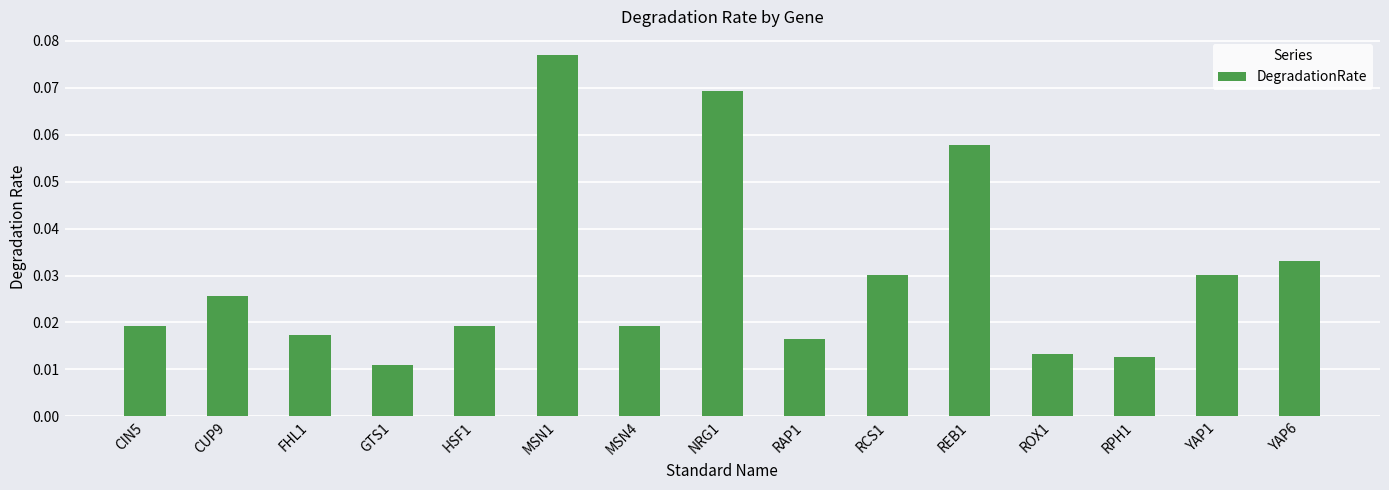

Between MSN1 and YAP1, which is larger?

MSN1